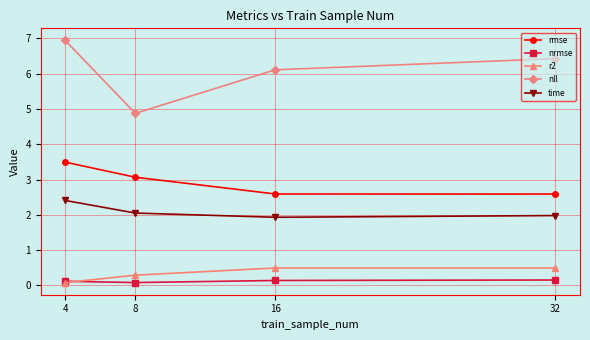

True or false: nrmse and time intersect in this chart.

False